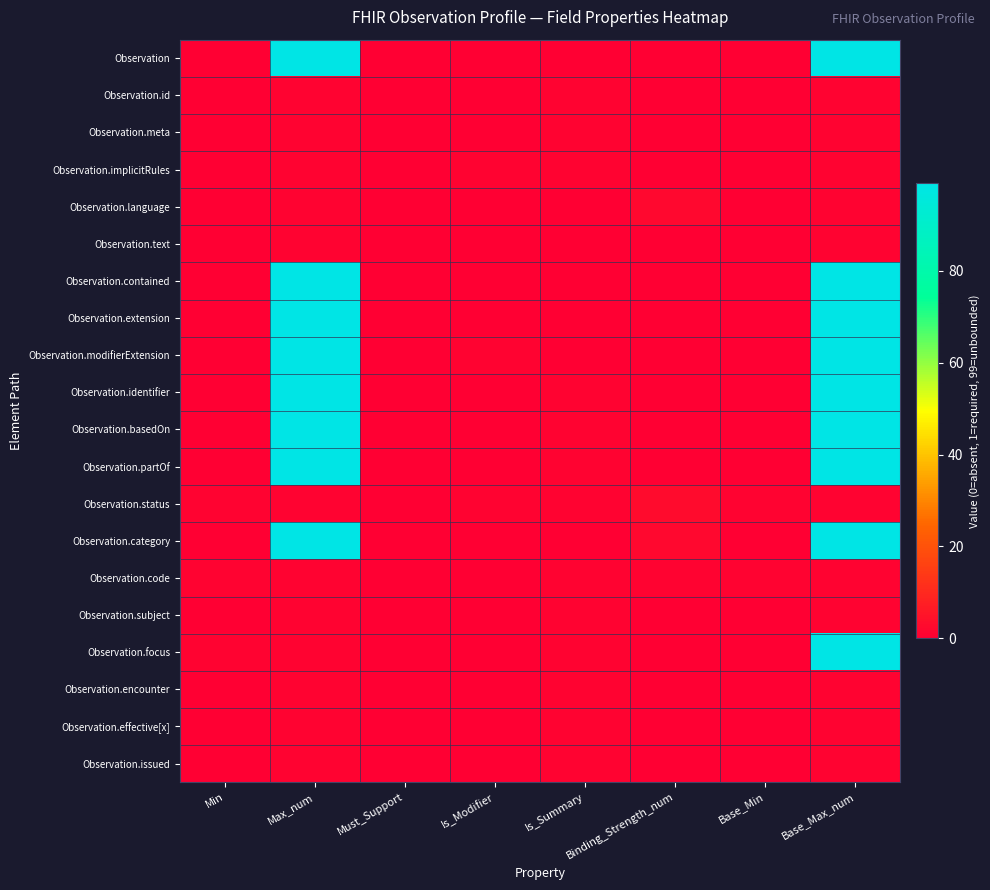

Rank the series by their maximum value, from highest to lowest.

Observation, Observation.contained, Observation.extension, Observation.modifierExtension, Observation.identifier, Observation.basedOn, Observation.partOf, Observation.category, Observation.focus, Observation.status, Observation.language, Observation.id, Observation.meta, Observation.implicitRules, Observation.text, Observation.code, Observation.subject, Observation.encounter, Observation.effective[x], Observation.issued